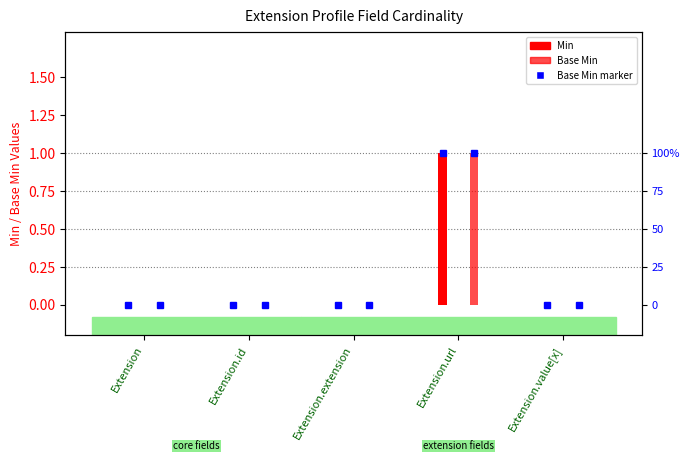

What is the sum of the Min values at Extension.url and Extension.value[x]?

1